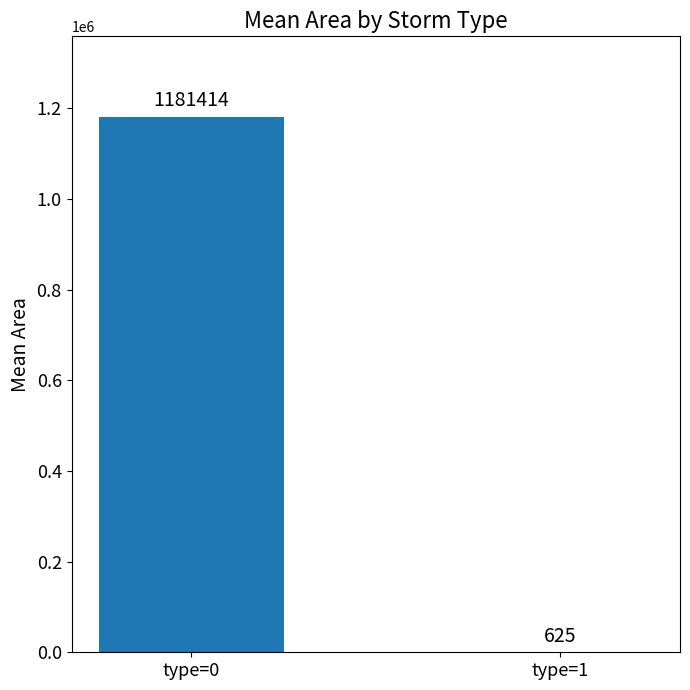

What is the change in value from type=0 to type=1?

-1180789